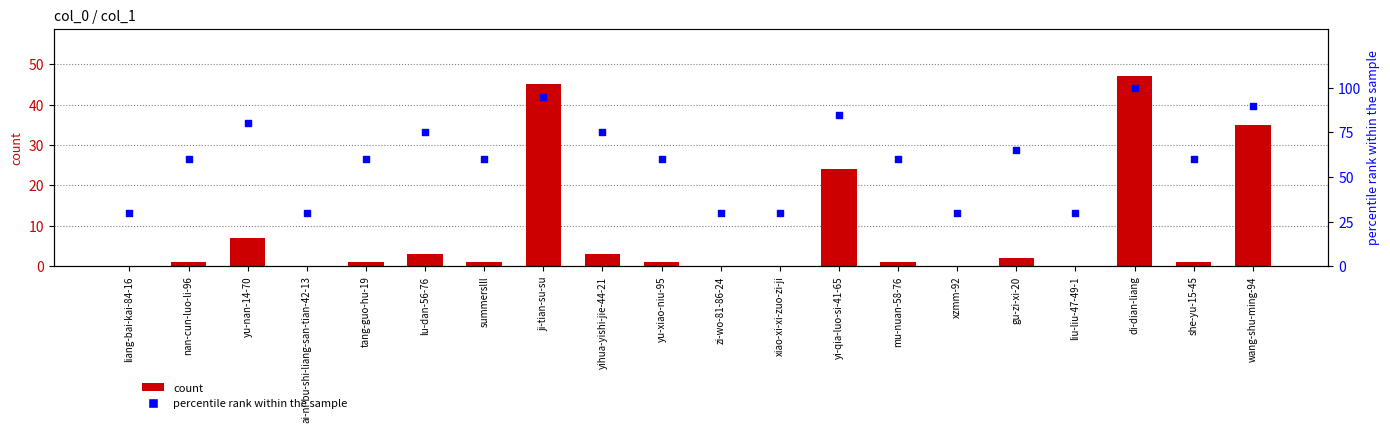

Which series has the widest spread of Y values?

percentile rank within the sample